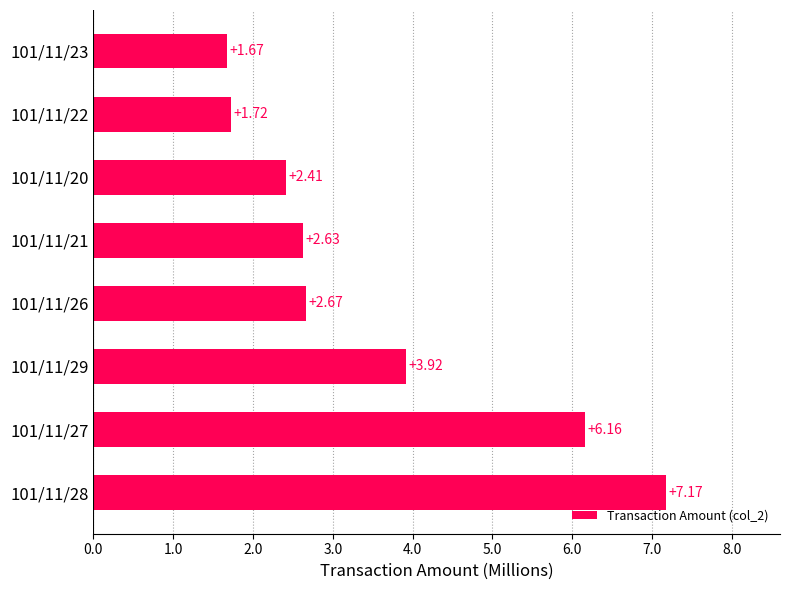

Rank the categories by value from lowest to highest.

101/11/23, 101/11/22, 101/11/20, 101/11/21, 101/11/26, 101/11/29, 101/11/27, 101/11/28